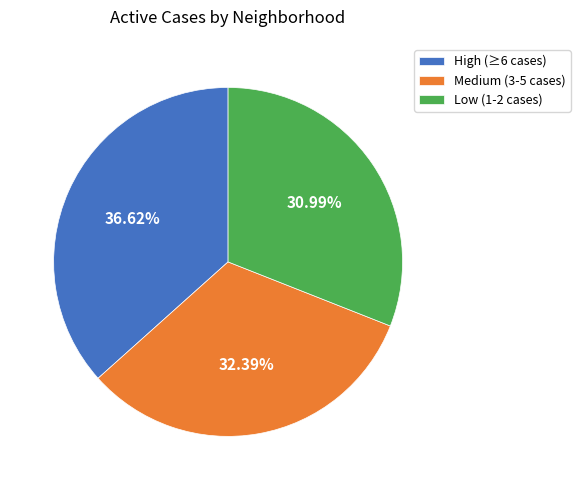

Between Medium (3-5 cases) and High (≥6 cases), which is larger?

High (≥6 cases)